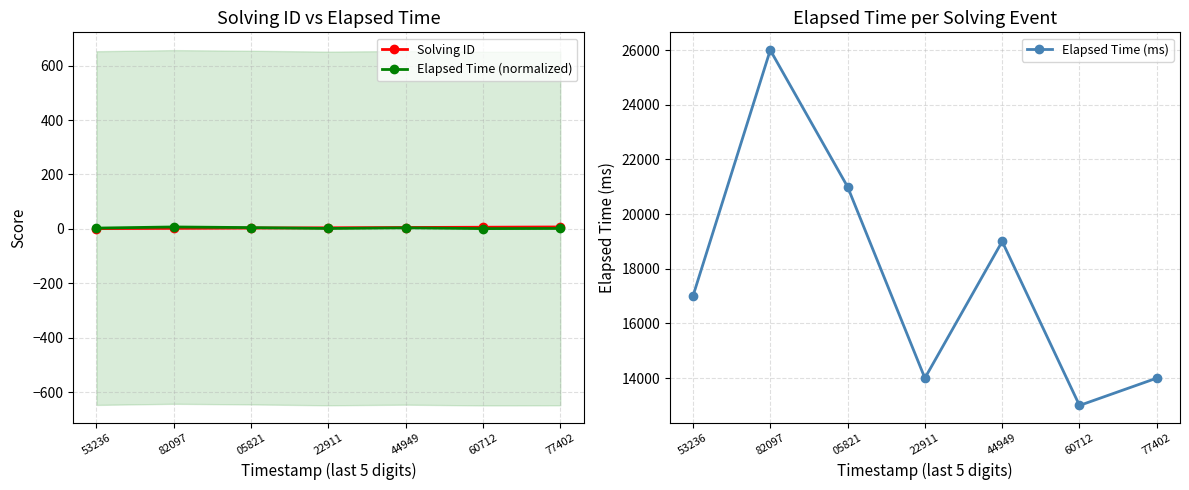

True or false: Elapsed Time (ms) and Elapsed Time (normalized) intersect in this chart.

False